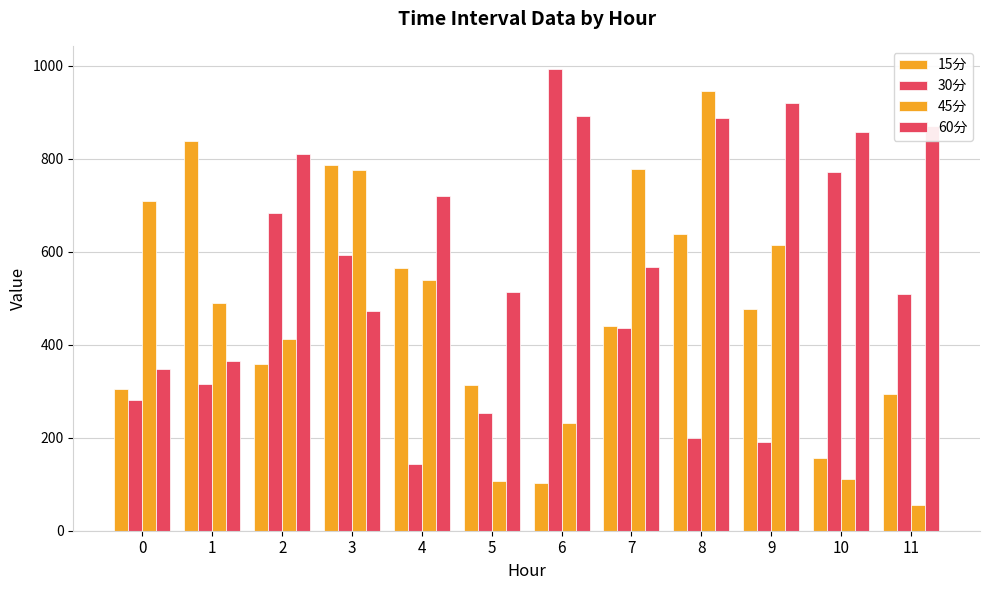

How many values in the 45分 series are below 538?

6